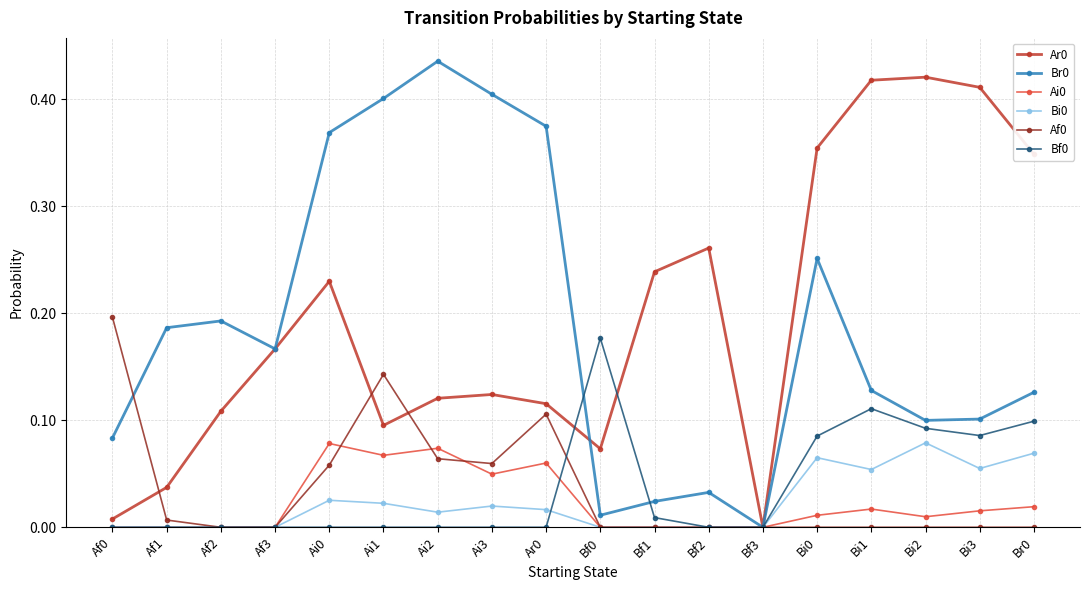

What is the label of the 4th point from the left?

Af3